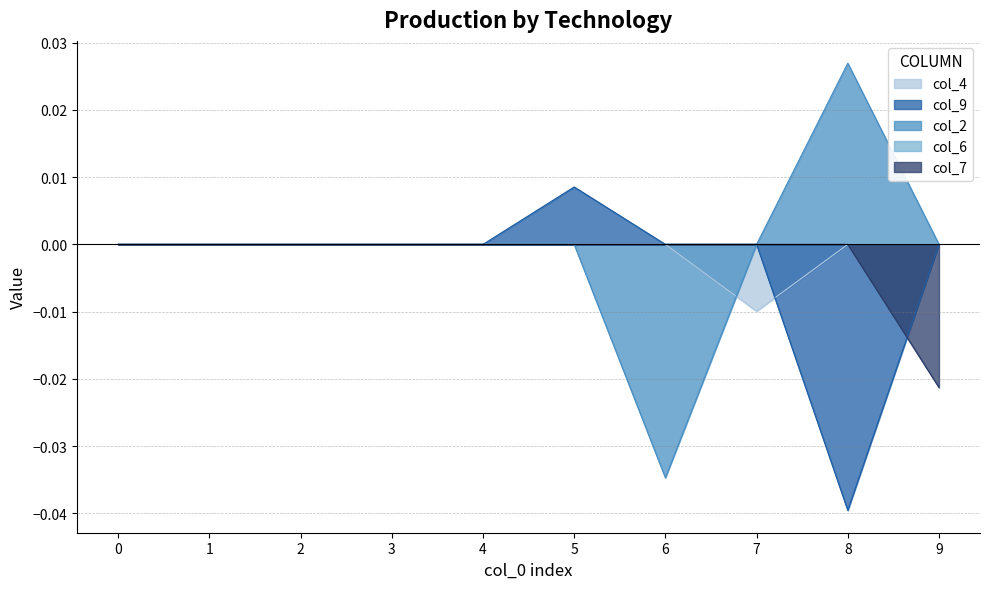

Count the number of data series in this chart.

5